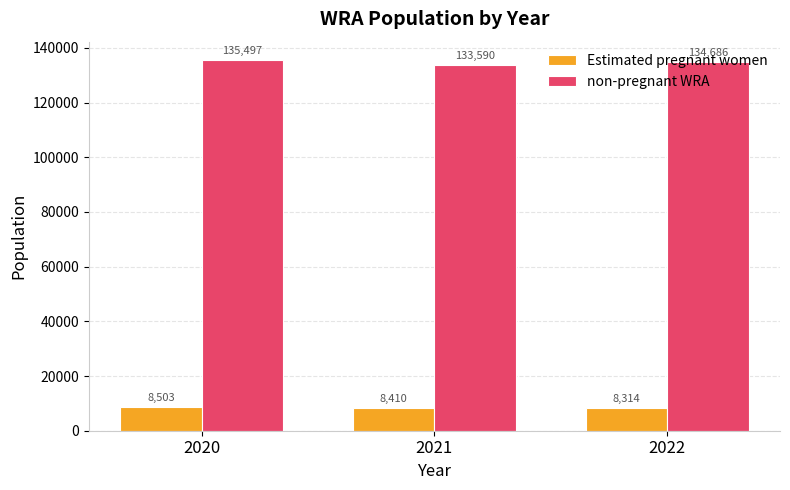

At which label does Estimated pregnant women reach its minimum?

2022